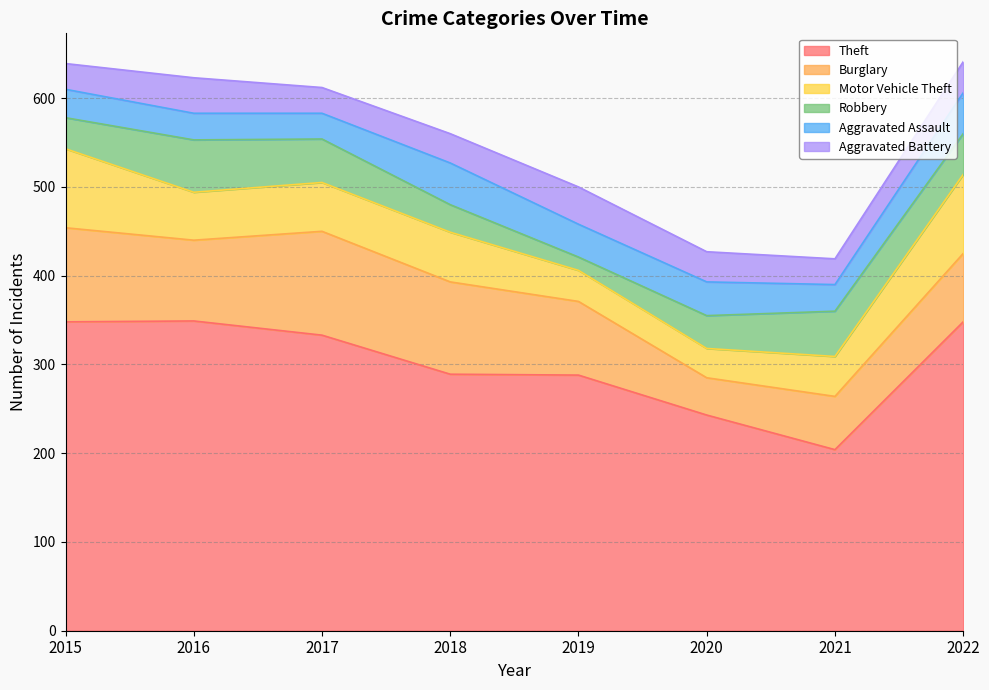

True or false: Aggravated Assault has a value of 65 at 2022.

False